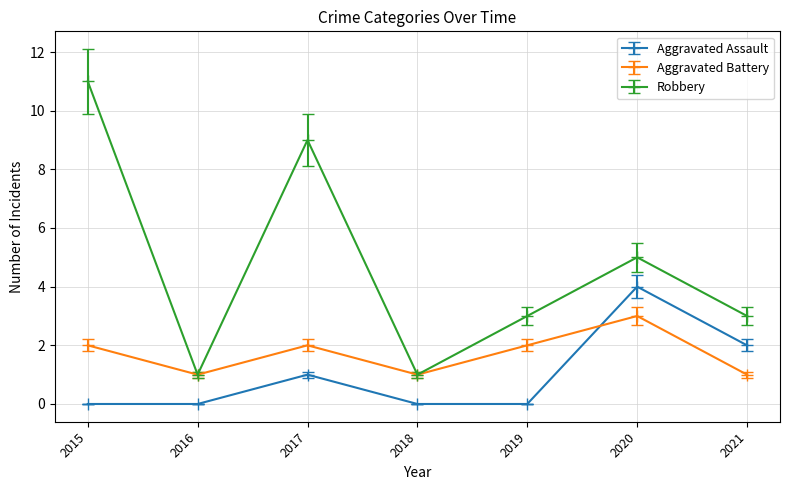

Which series has the widest spread of values?

Robbery